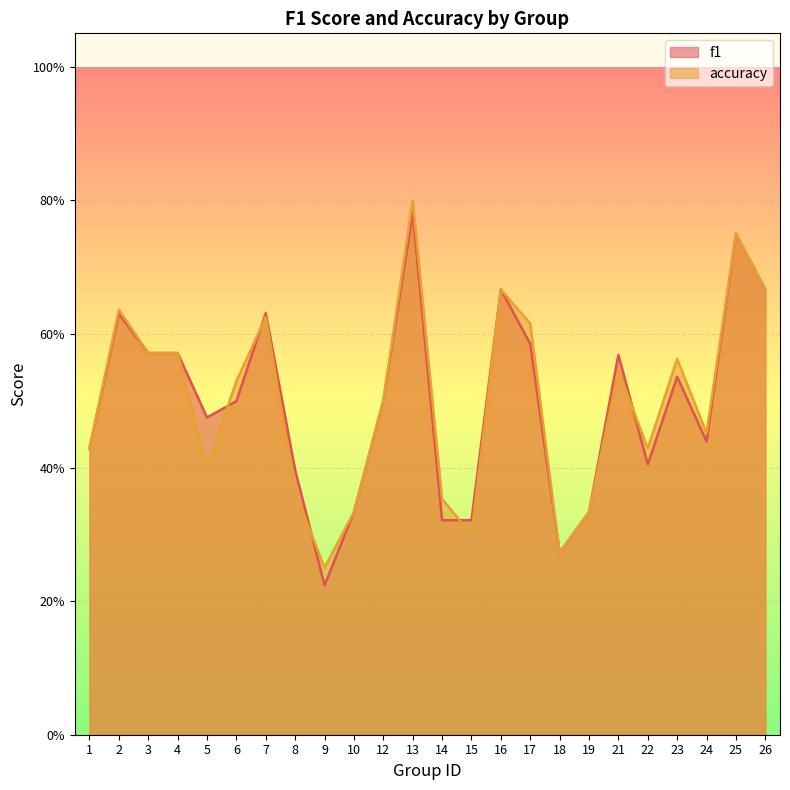

Rank the categories by f1 value from lowest to highest.

9, 18, 14, 15, 10, 19, 8, 22, 1, 24, 5, 6, 12, 23, 21, 3, 4, 17, 2, 7, 16, 26, 25, 13